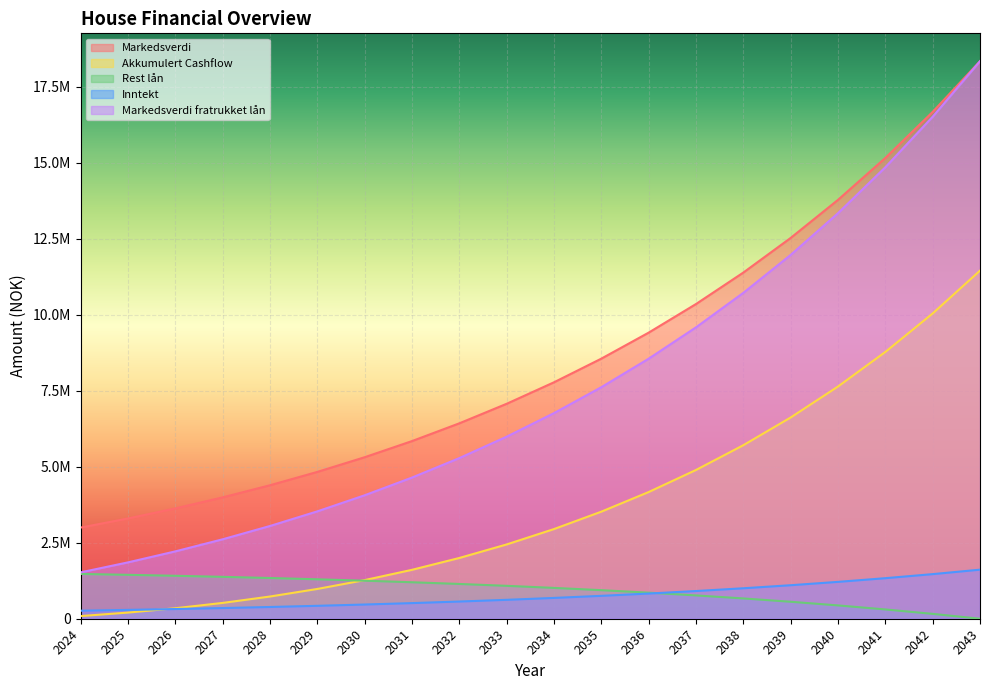

Which category has the lowest value across all series?

2043